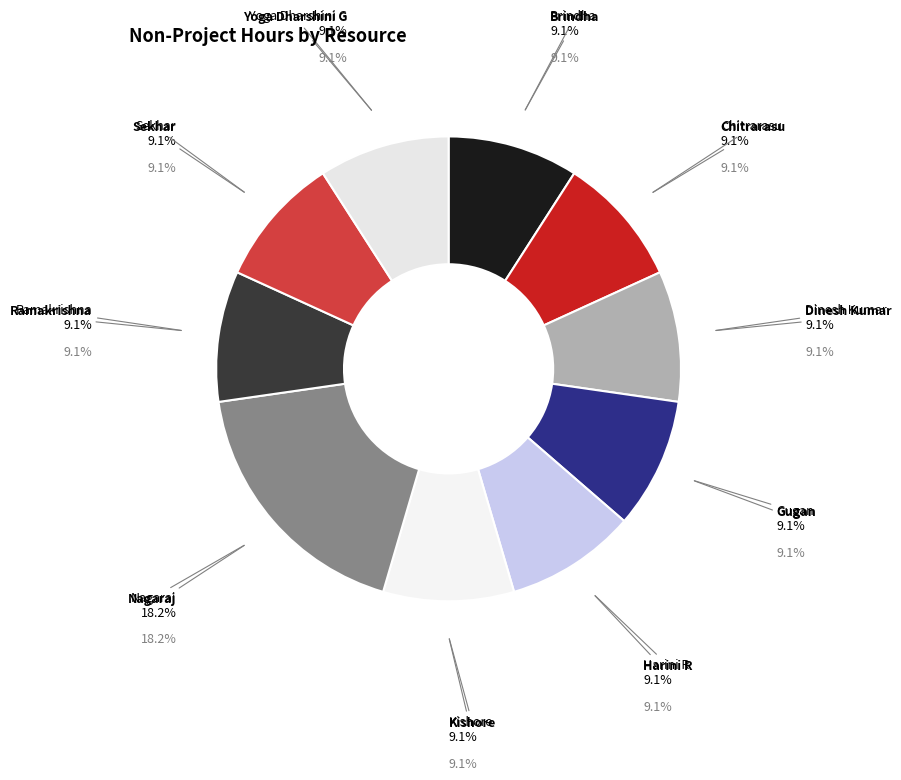

To the nearest percent, what portion does Harini R represent?

9%